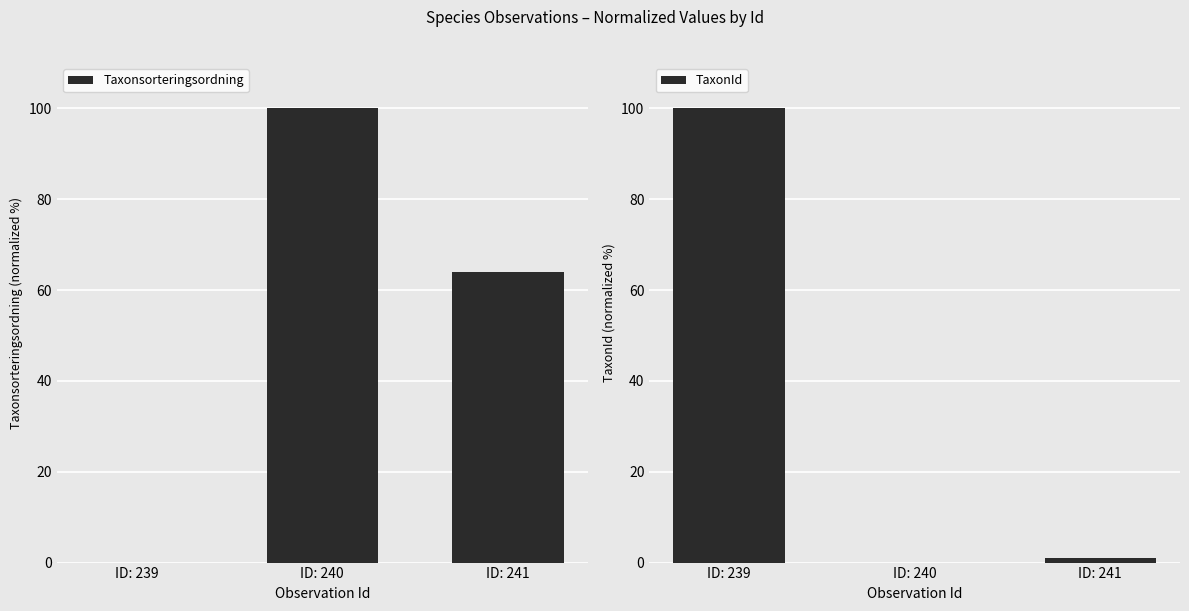

Count the number of categories in the chart.

3